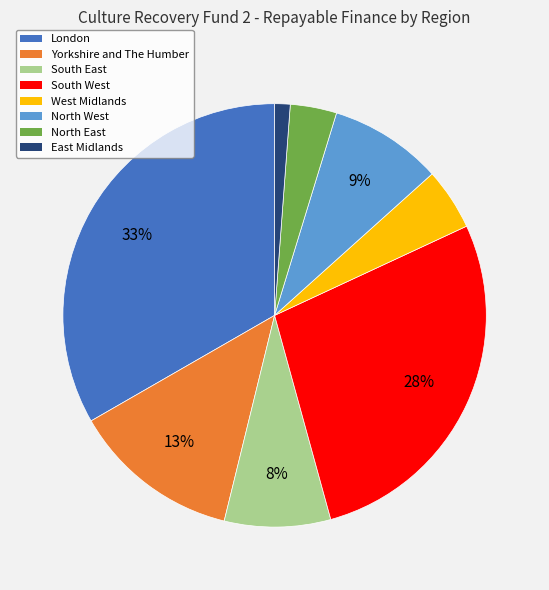

To the nearest percent, what percentage of the pie is West Midlands?

5%